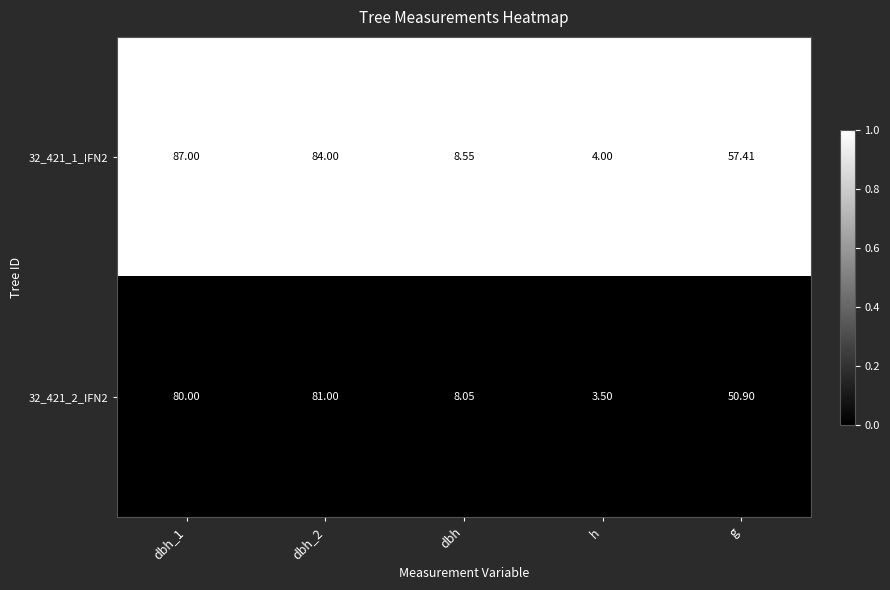

At which category is the sum across all series the highest?

dbh_1